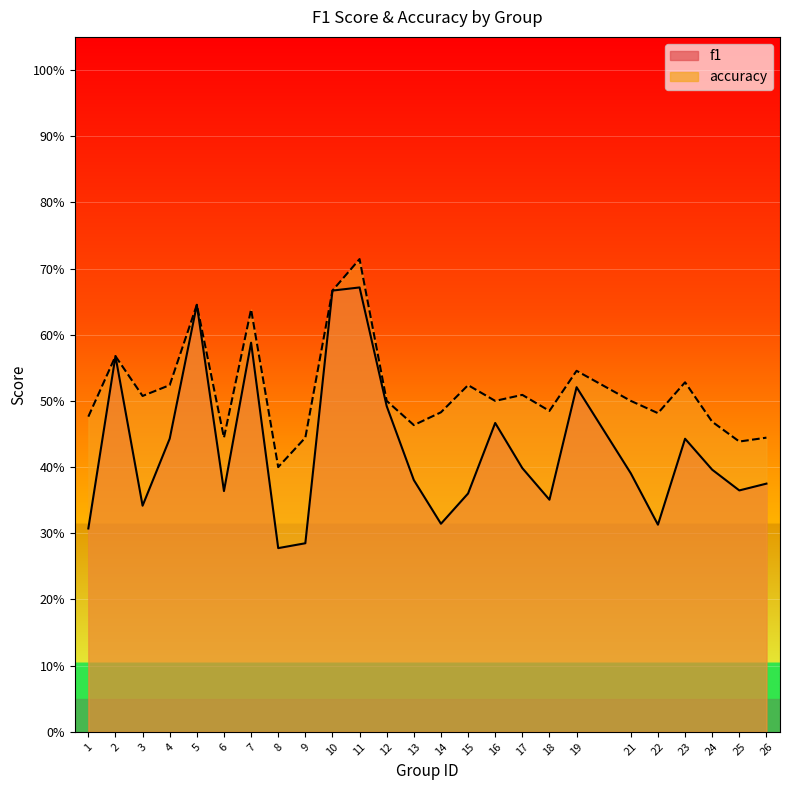

Which series has the largest total across all categories?

accuracy